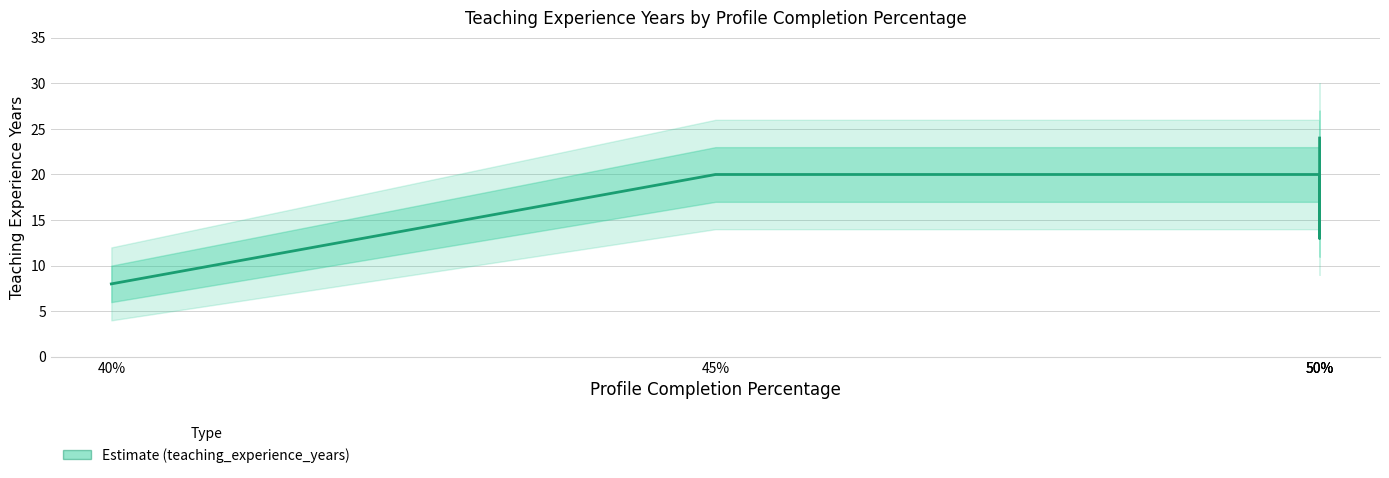

The value at 50% is 4. True or false?

False